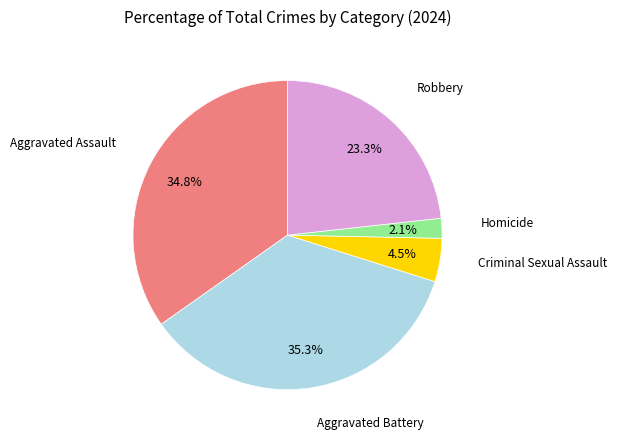

How many segments does this pie chart have?

5